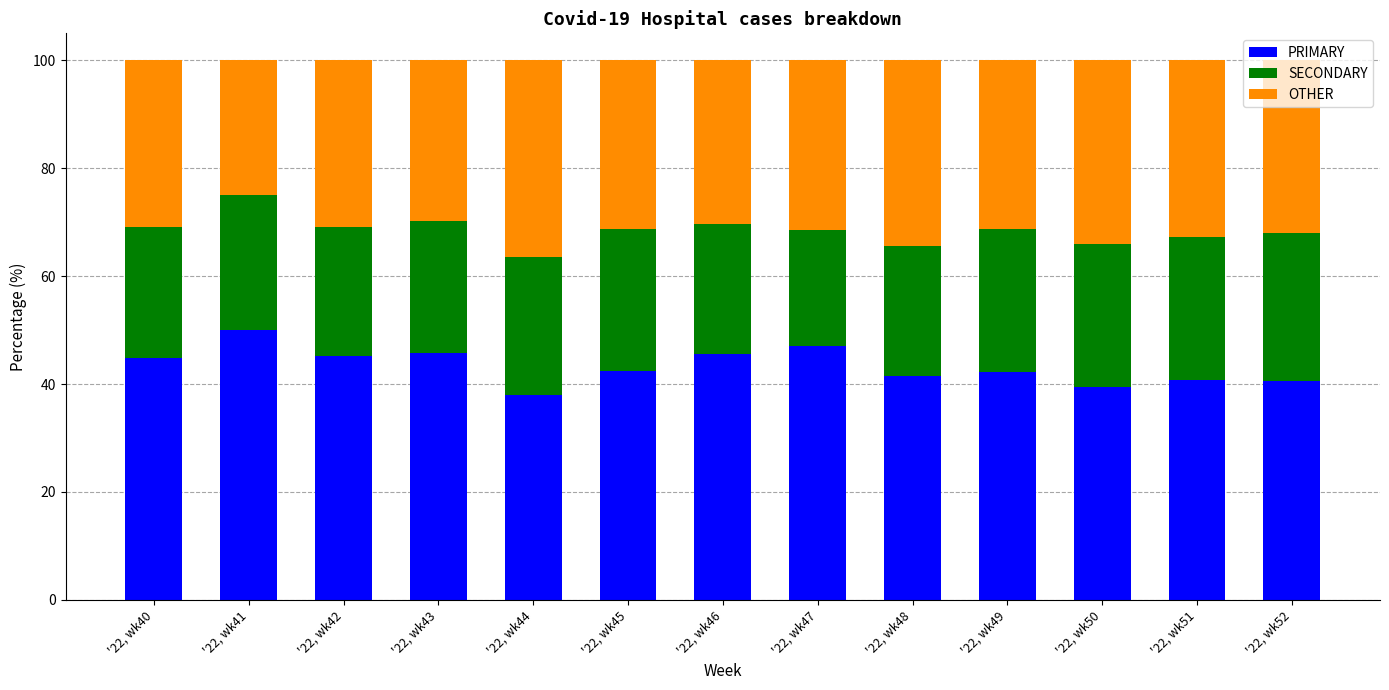

The value of PRIMARY at '22, wk43 is 45.8. True or false?

True